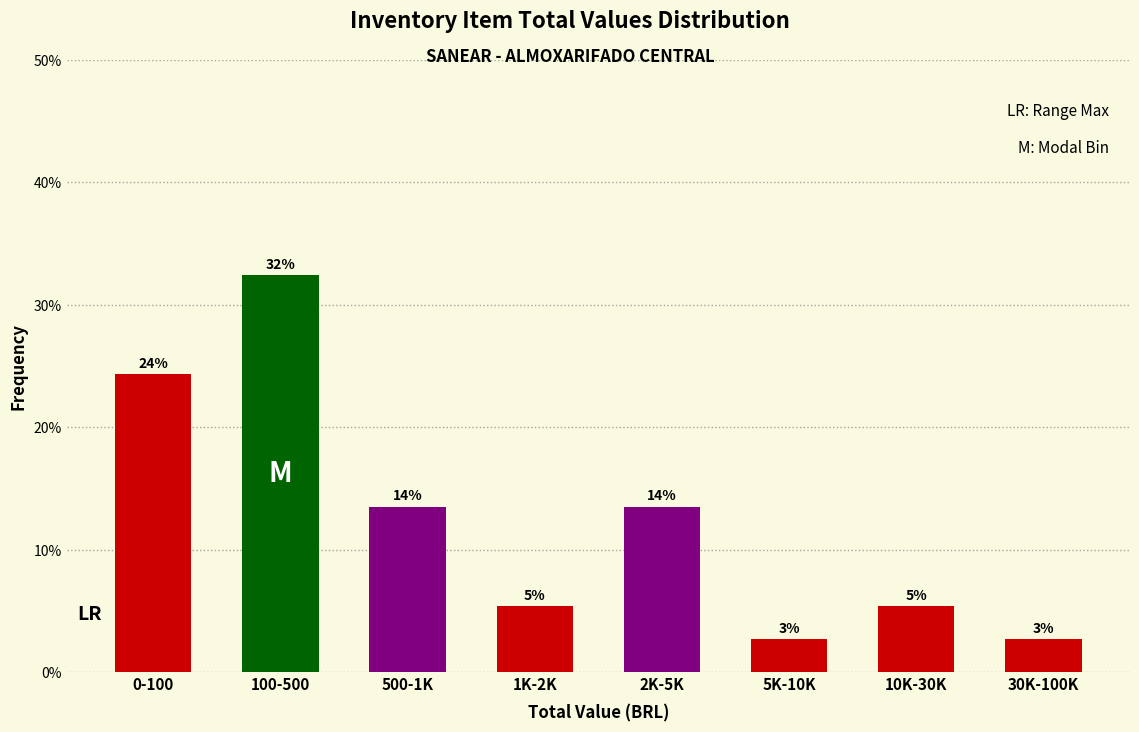

How many bars are there in total?

8